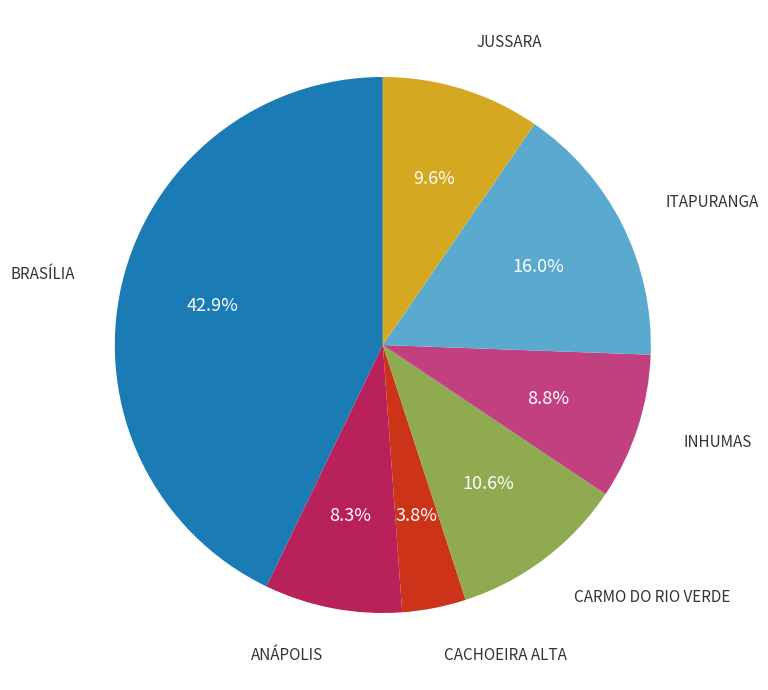

How many slices are in this pie chart?

7